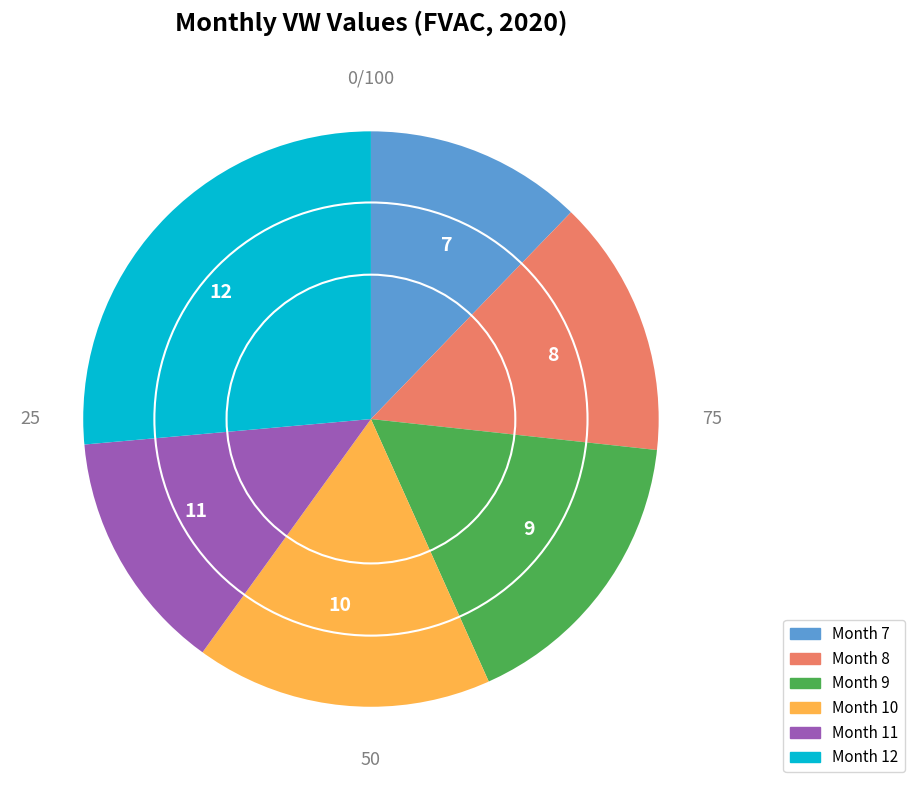

Is there a majority slice in this chart?

No